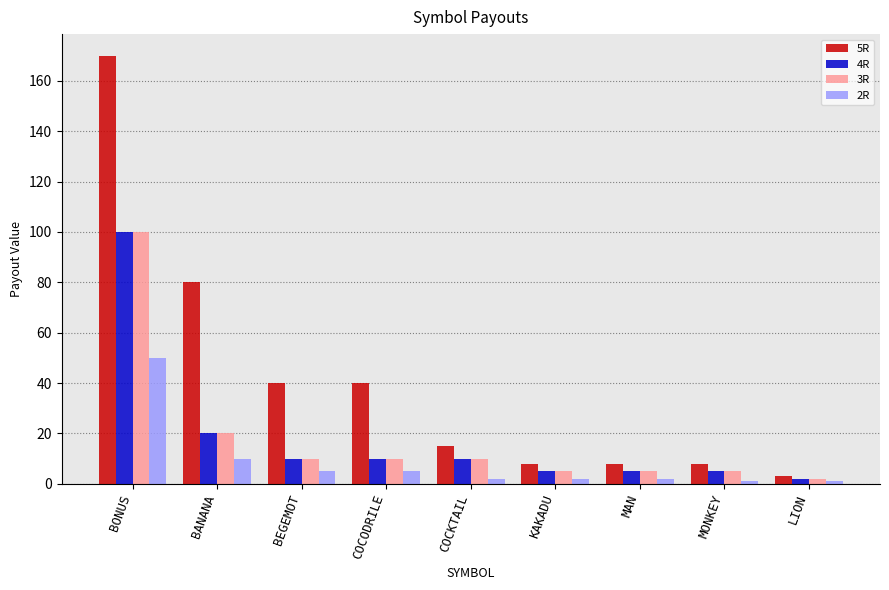

What is the difference between the maximum and minimum values in the 3R series?

98